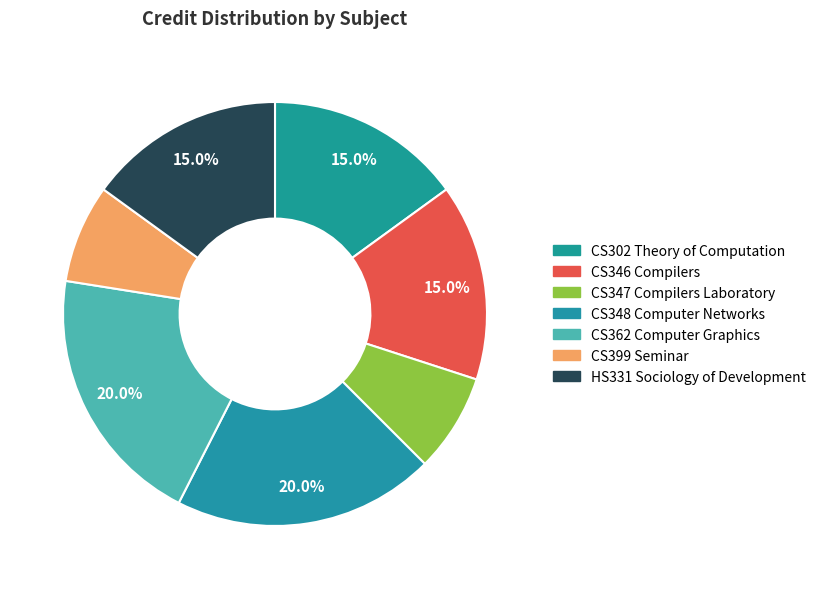

Approximately how many times larger is the value at CS347 Compilers Laboratory compared to HS331 Sociology of Development?

0.5